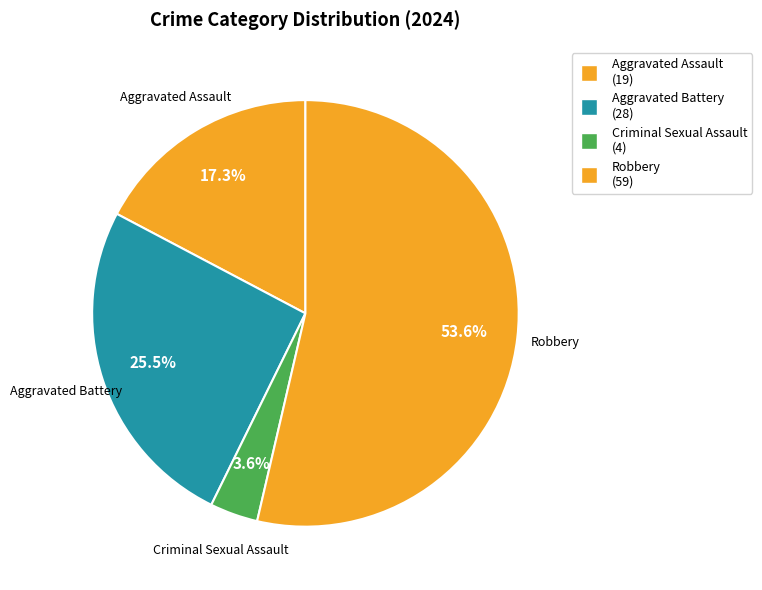

To the nearest percent, what is the difference between the Aggravated Battery and Aggravated Assault slice percentages?

8%